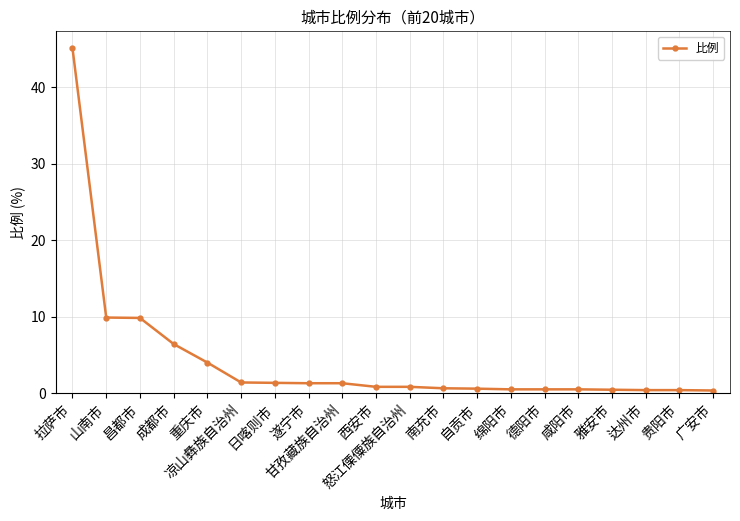

What is the average value?

4.3